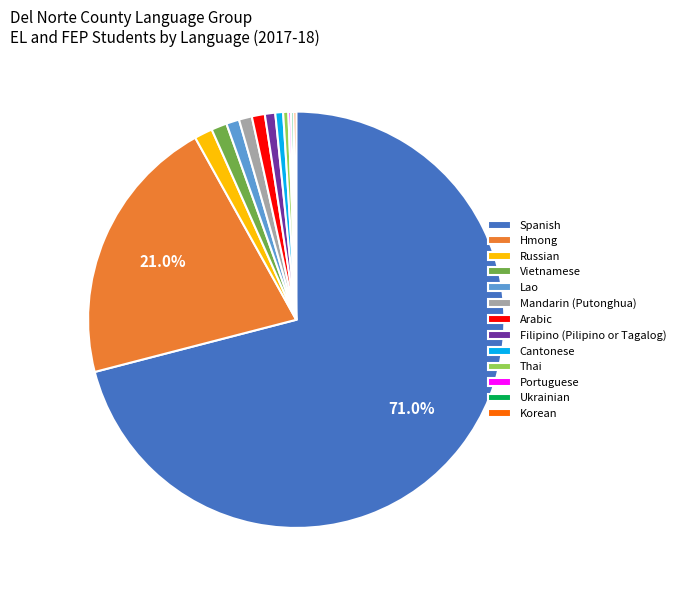

The Hmong slice represents 21% of the pie. True or false?

True